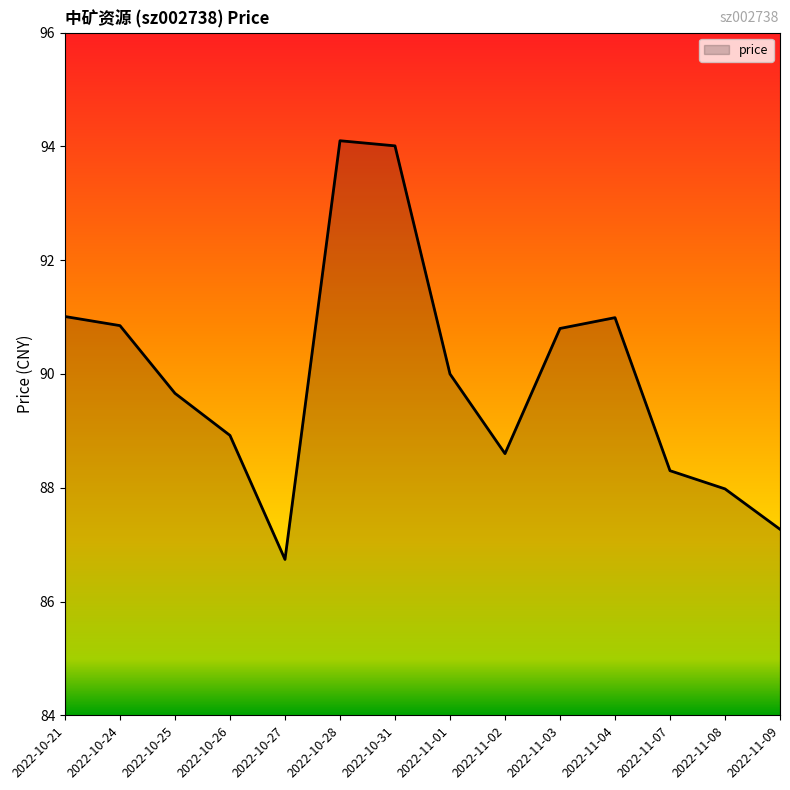

How many distinct data groups are displayed?

1